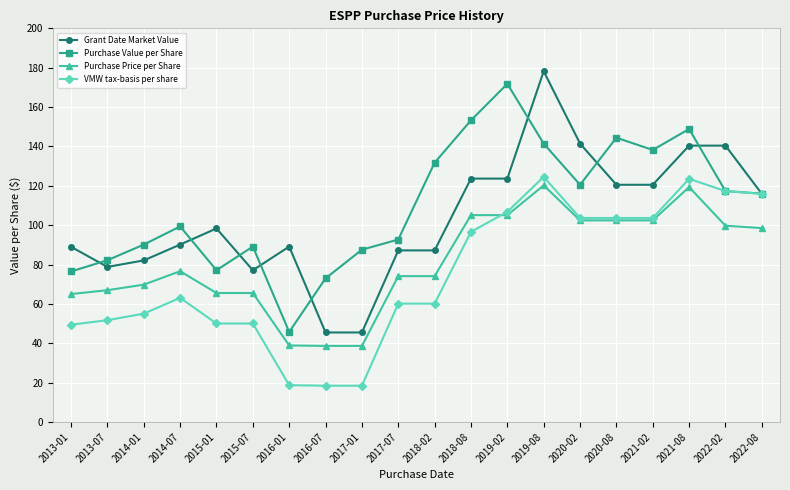

What is the difference between the maximum and second lowest values in the VMW tax-basis per share series?

106.1